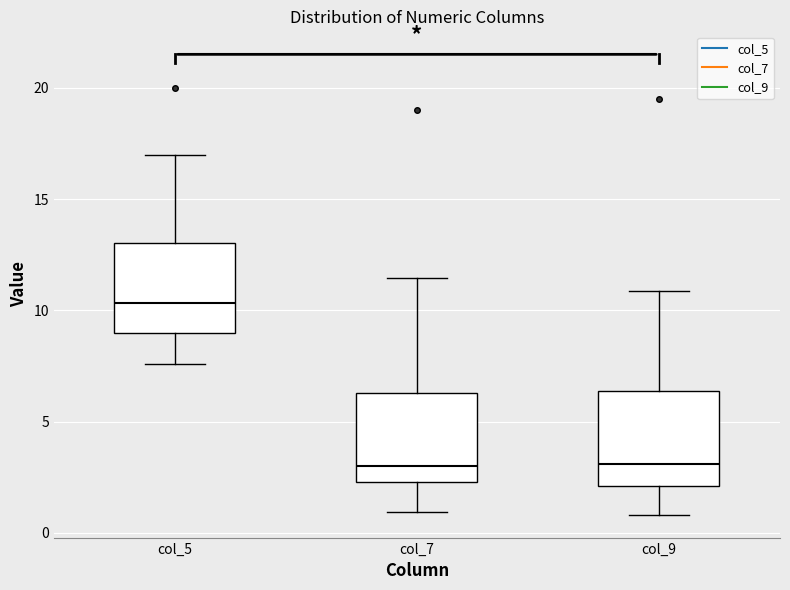

Reading left to right, transcribe this box plot: for each box, give where its median line is, the range the box spans, and where its two whiskers end, as read against the y-axis. The values are not printed on the chart, so give them approximately, as read against the axis.

col_5: median 10.5, box 9.0 to 13.0, whiskers 7.5 to 17.0
col_7: median 3.0, box 2.5 to 6.5, whiskers 1.0 to 11.5
col_9: median 3.0, box 2.0 to 6.5, whiskers 1.0 to 11.0